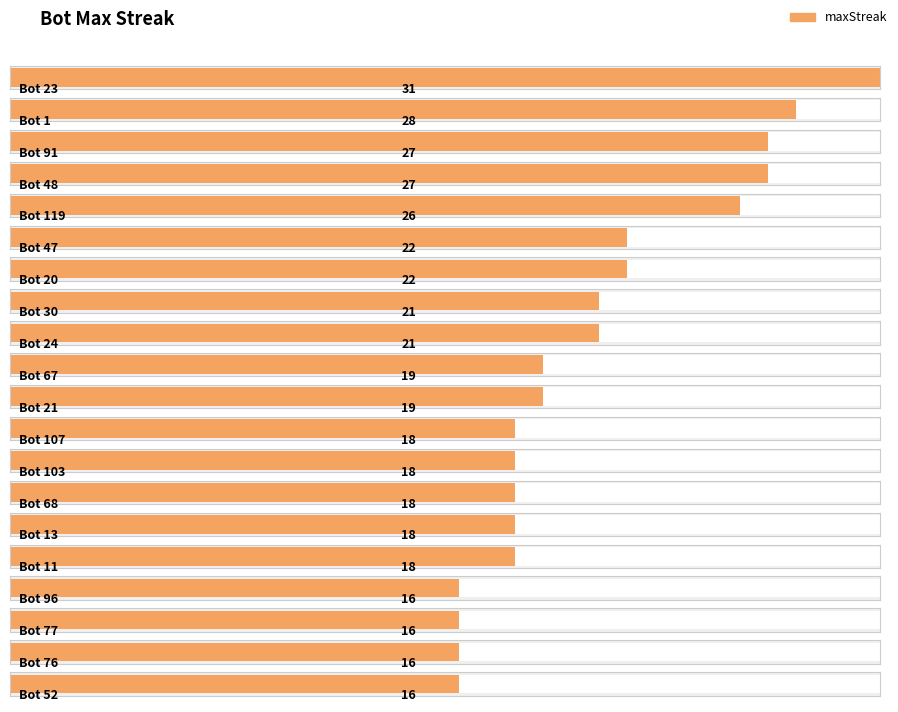

List the labels in order of value, smallest first.

Bot 96, Bot 77, Bot 76, Bot 52, Bot 107, Bot 103, Bot 68, Bot 13, Bot 11, Bot 67, Bot 21, Bot 30, Bot 24, Bot 47, Bot 20, Bot 119, Bot 91, Bot 48, Bot 1, Bot 23